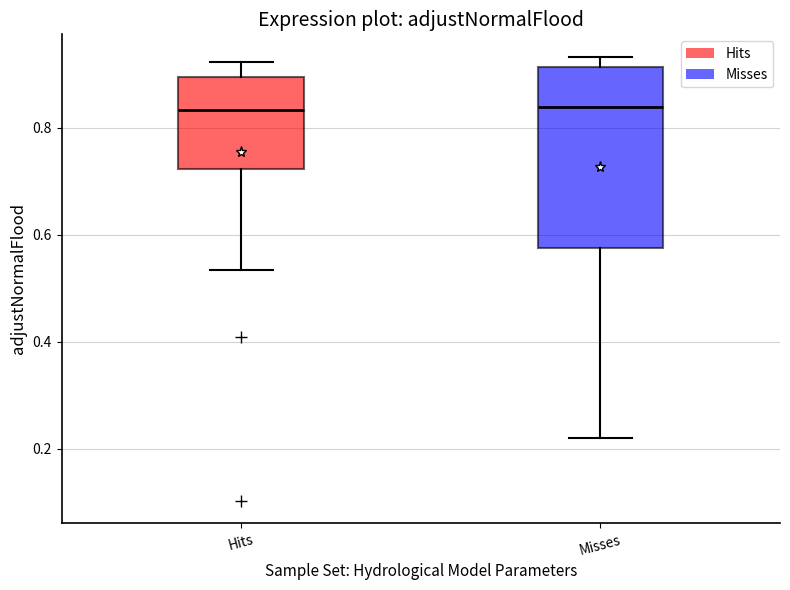

Reading left to right, read every box against the y-axis: the position of its median line, the range the box covers, and the ends of its whiskers. The values are not printed on the chart, so give them approximately, as read against the axis.

Hits: median 0.84, box 0.72 to 0.90, whiskers 0.54 to 0.92
Misses: median 0.84, box 0.58 to 0.92, whiskers 0.22 to 0.94